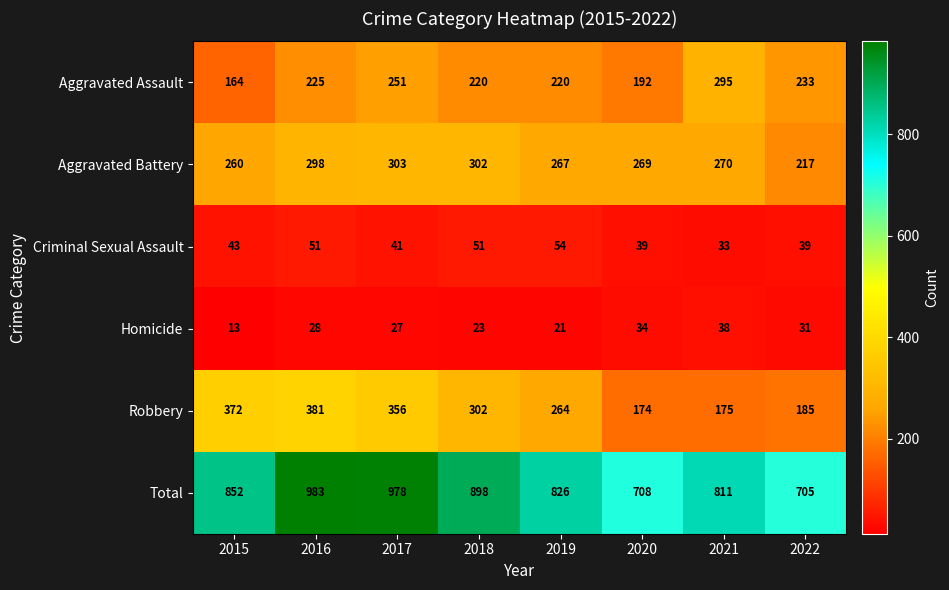

Which category has the highest value in the Criminal Sexual Assault series?

2019